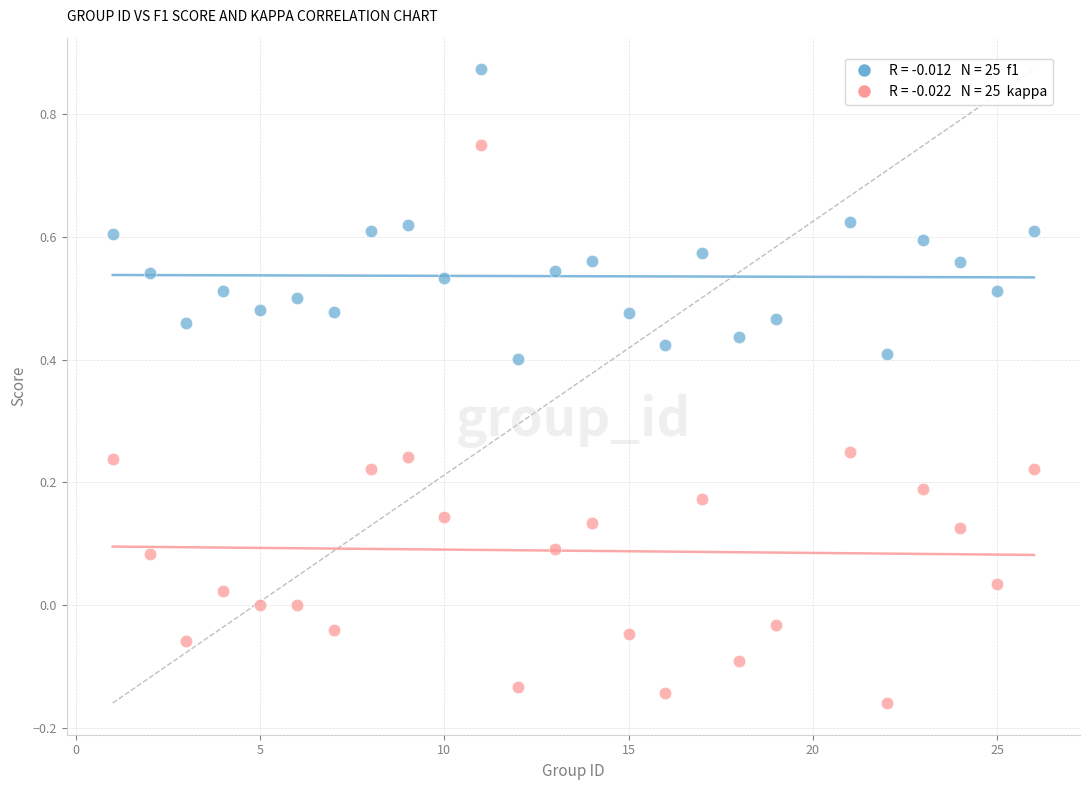

Across all data points, what is the range of X values (max minus min)?

25.0